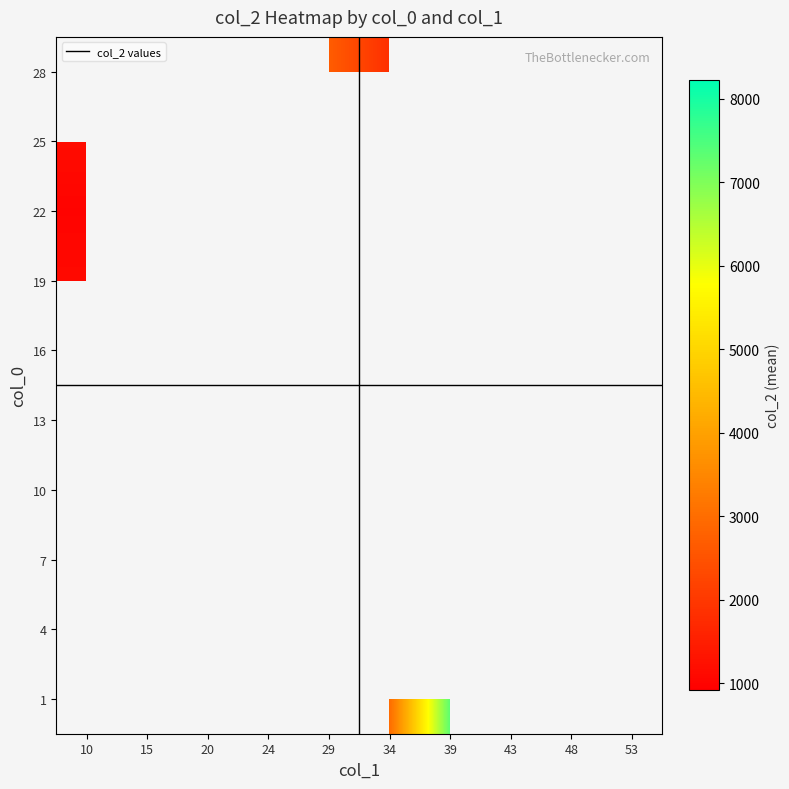

At which label does 13 reach its peak?

10